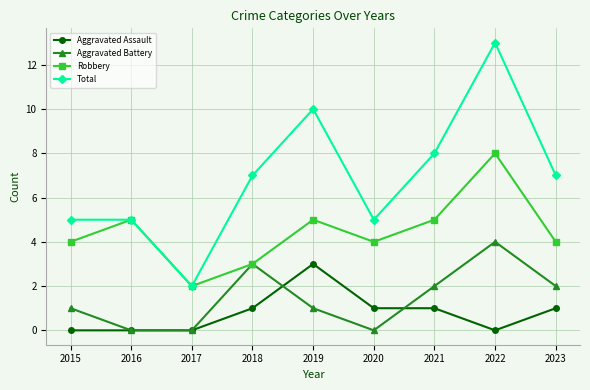

Read the Total value at 2020.

5